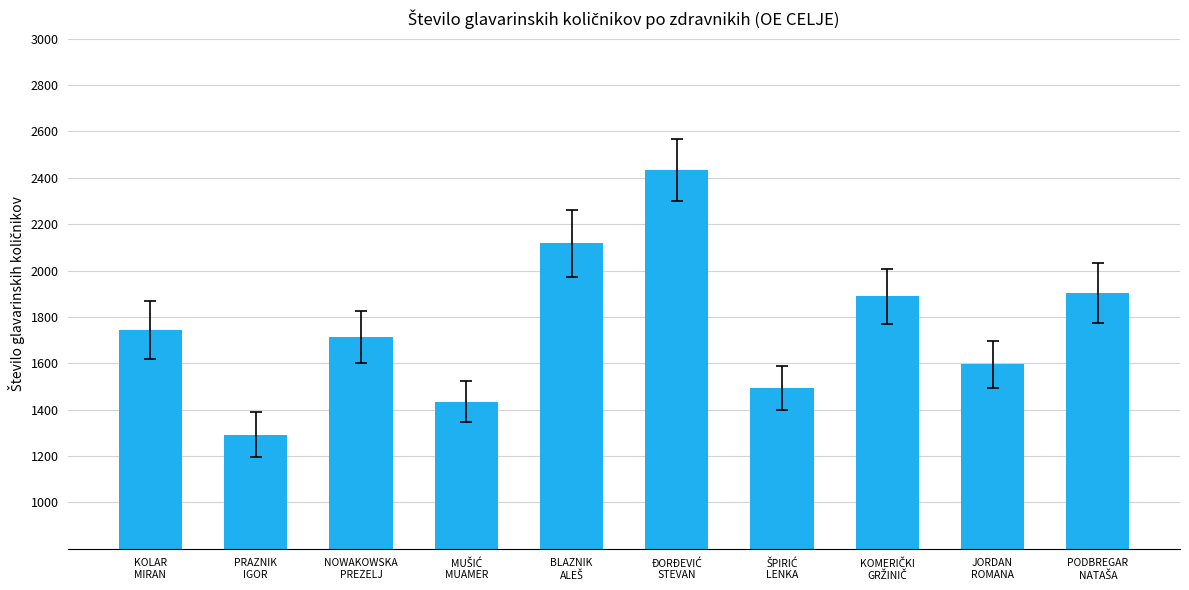

Reading left to right, what are all the values shown in this chart?

1744.1	1291.9	1713.1	1433.9	2118.0	2433.4	1491.8	1889.3	1595.5	1902.1